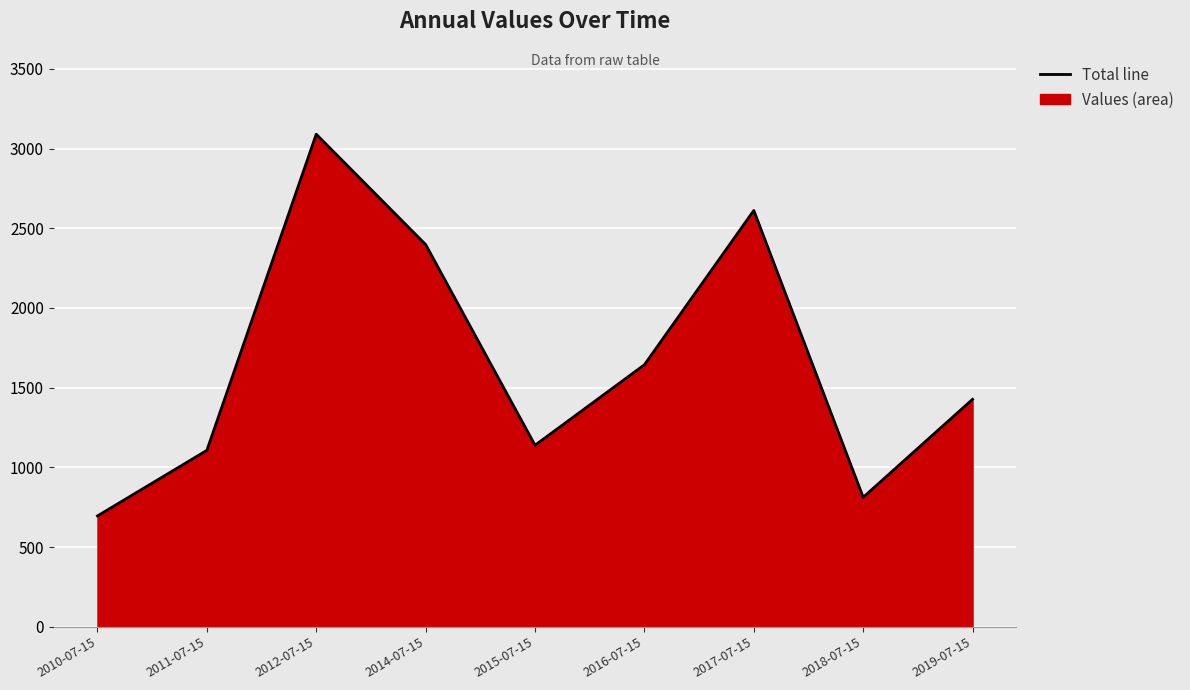

What is the difference between the values at 2019-07-15 and 2012-07-15?

1663.5